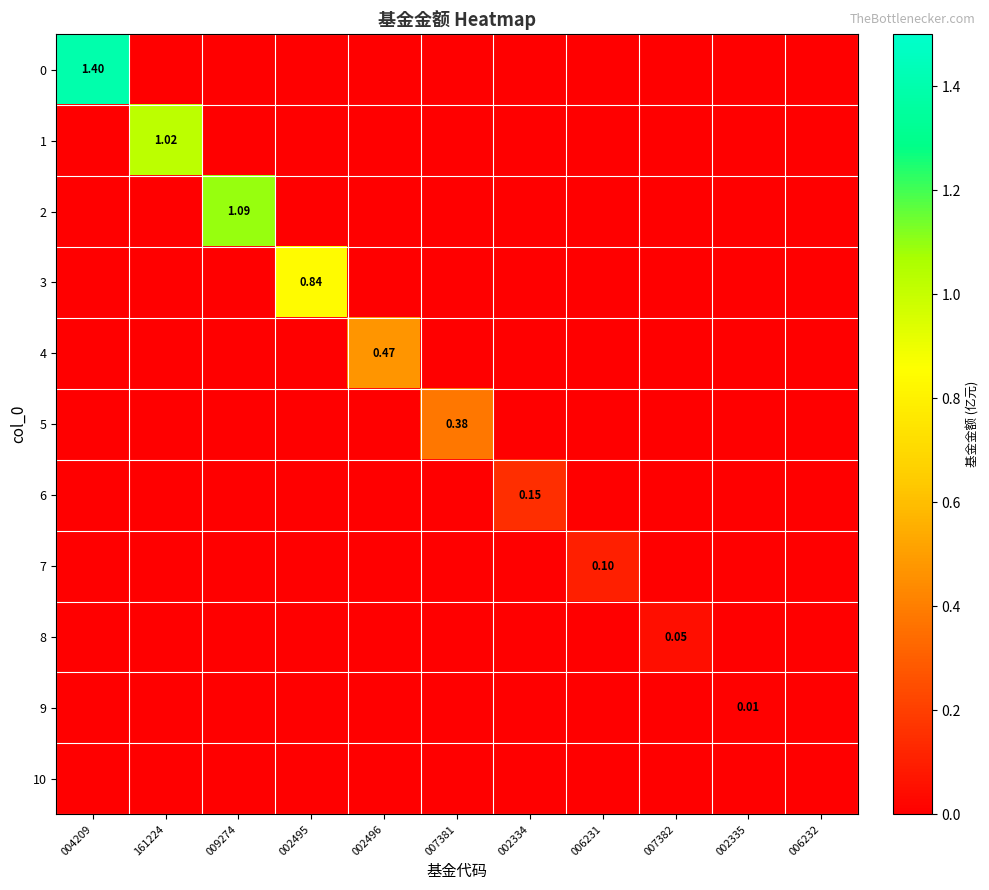

How many distinct data groups are displayed?

11